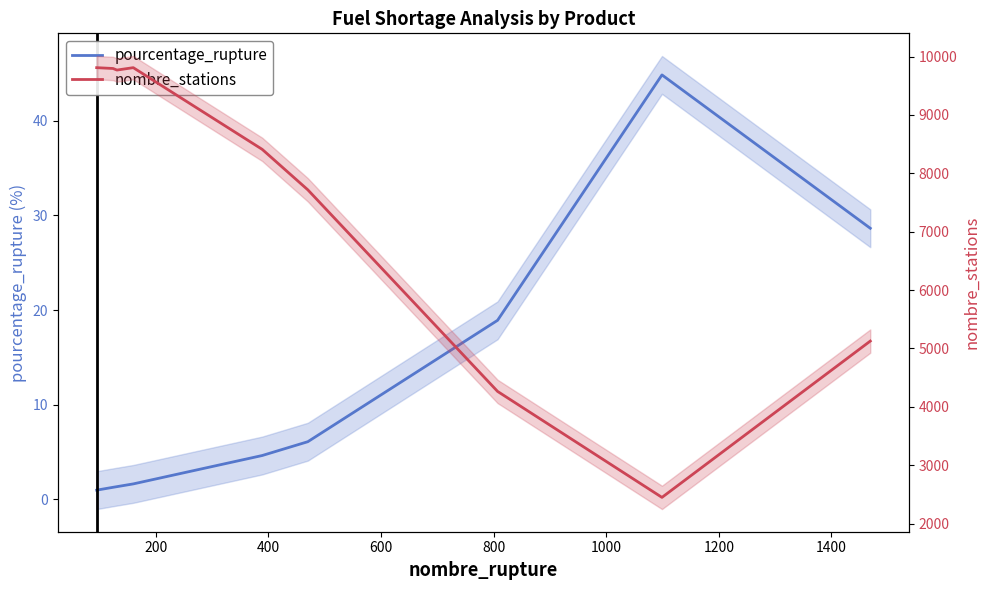

True or false: pourcentage_rupture and nombre_stations cross at least once.

False